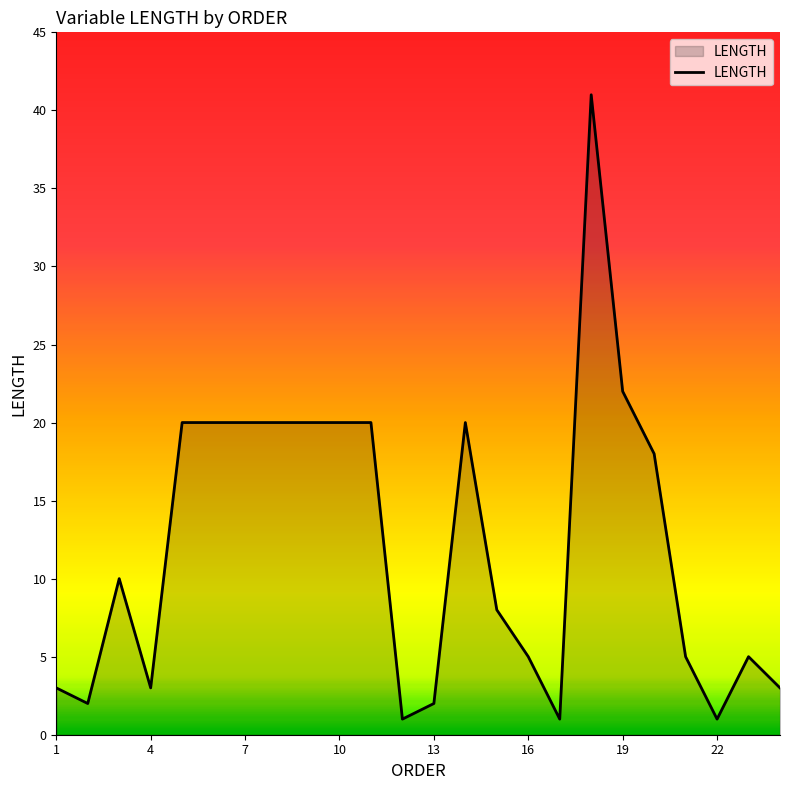

What is the difference between the maximum and minimum values?

40